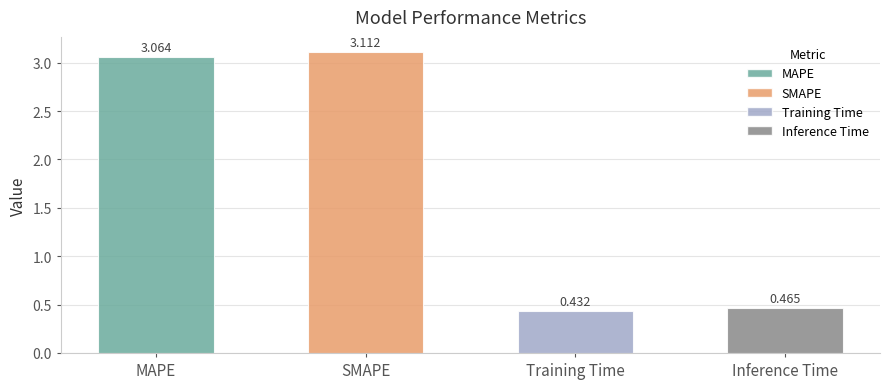

List the labels in order of value, largest first.

SMAPE, MAPE, Inference Time, Training Time